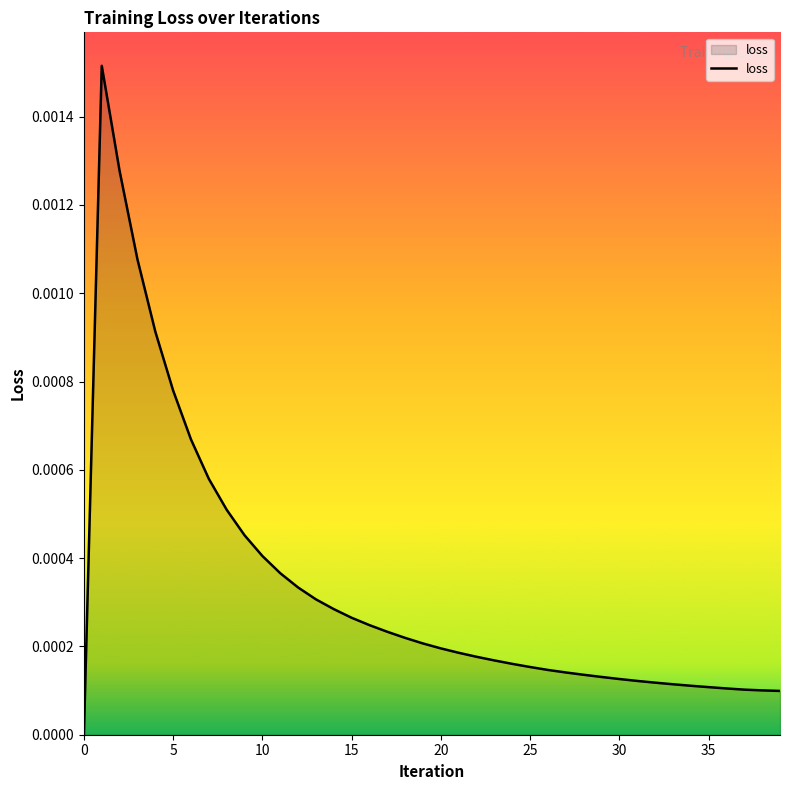

Does the chart display data point markers on the line(s)?

No